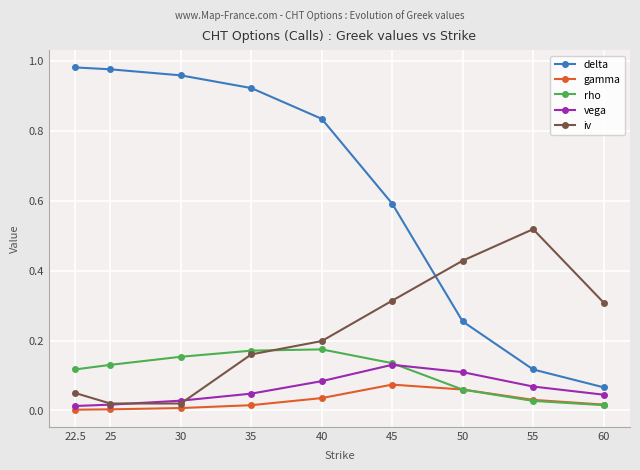

At how many categories does at least one series exceed 0?

9